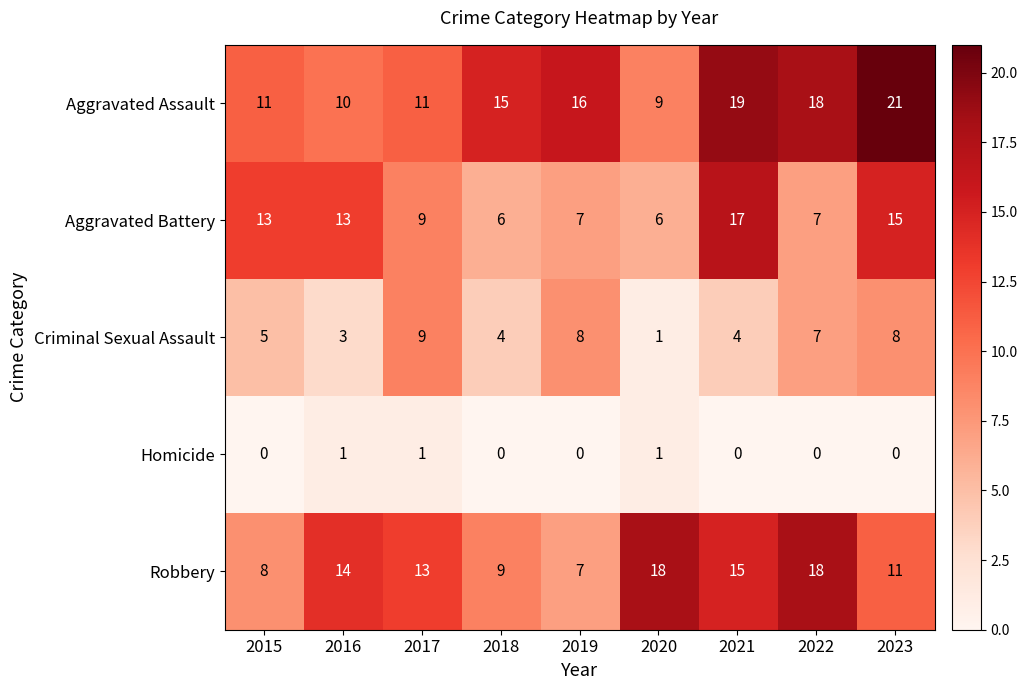

What is the total value across all series at 2019?

38